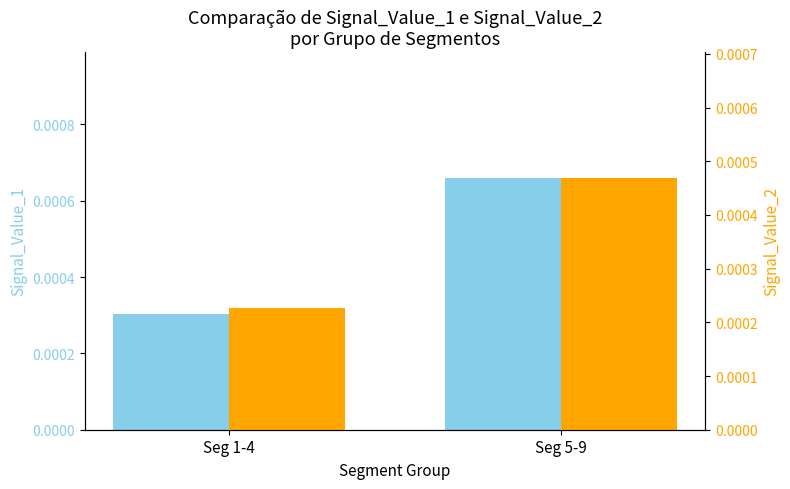

At which category does the chart reach its peak across all series?

Seg 5-9